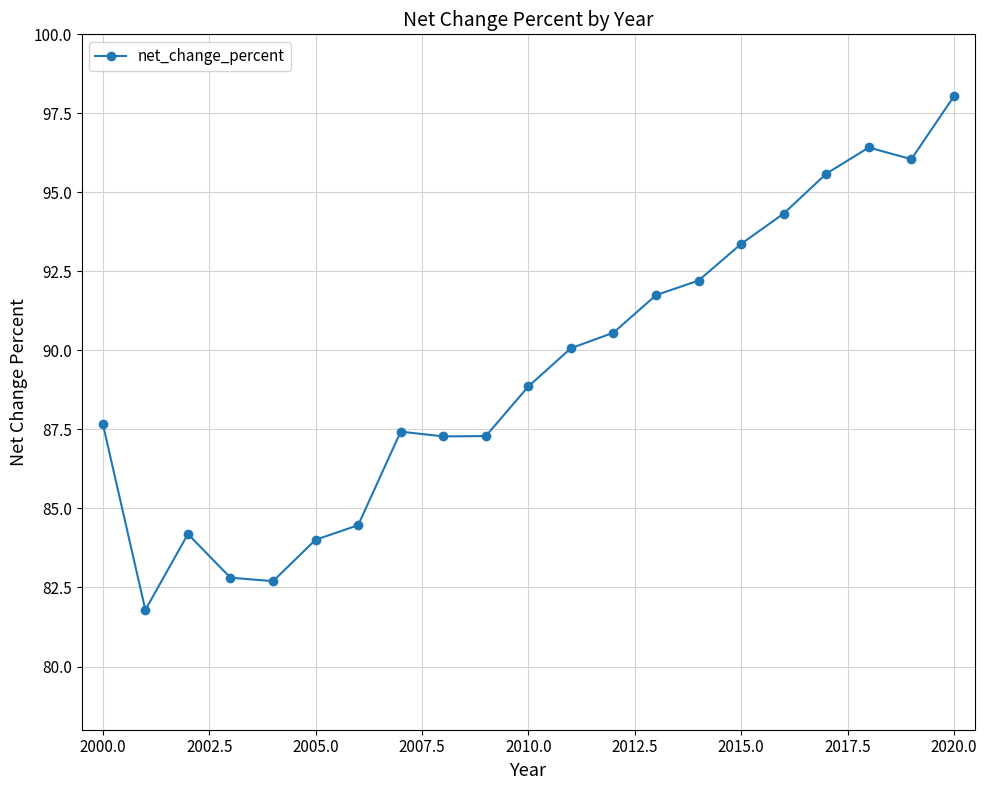

What is the sum of all values?

1876.9